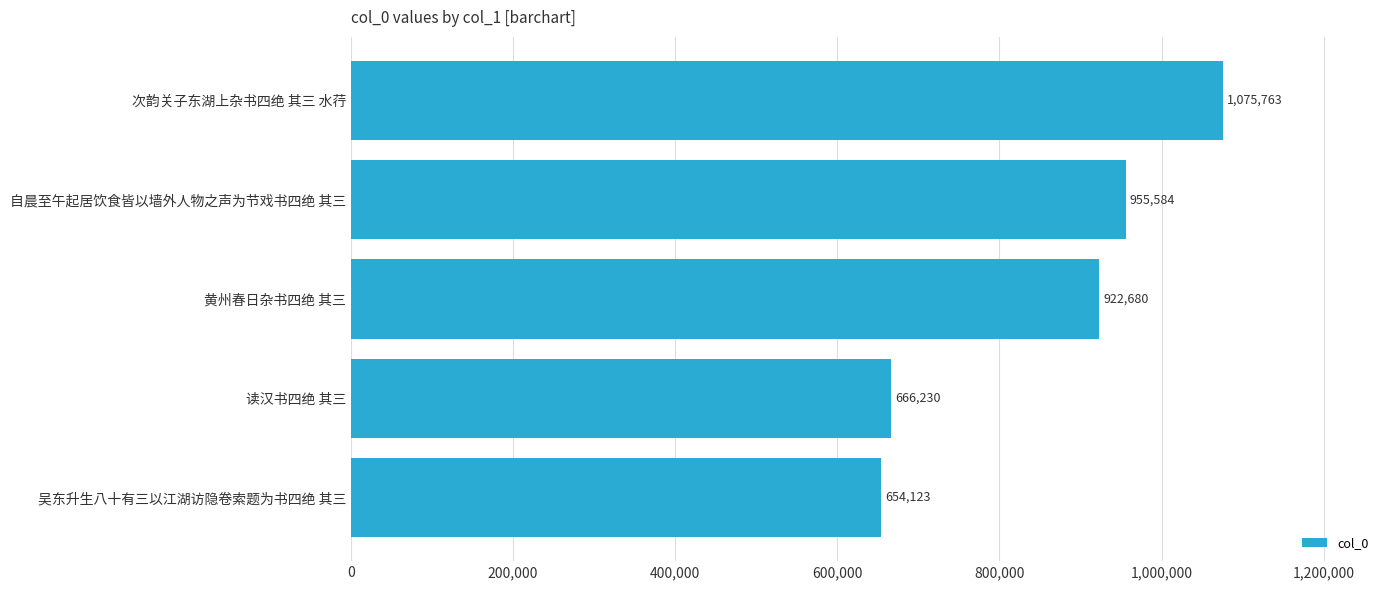

What is the label of the 3rd bar from the bottom?

黄州春日杂书四绝 其三